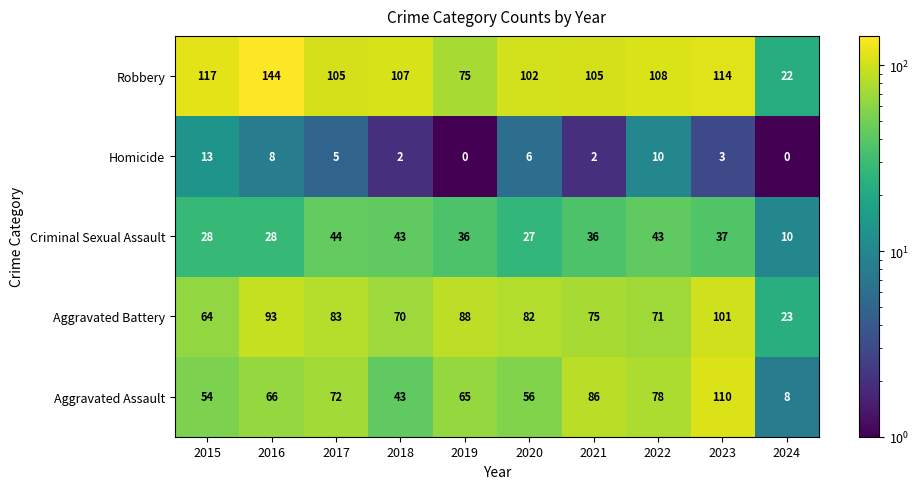

What is the difference between the highest and lowest values at 2018?

105